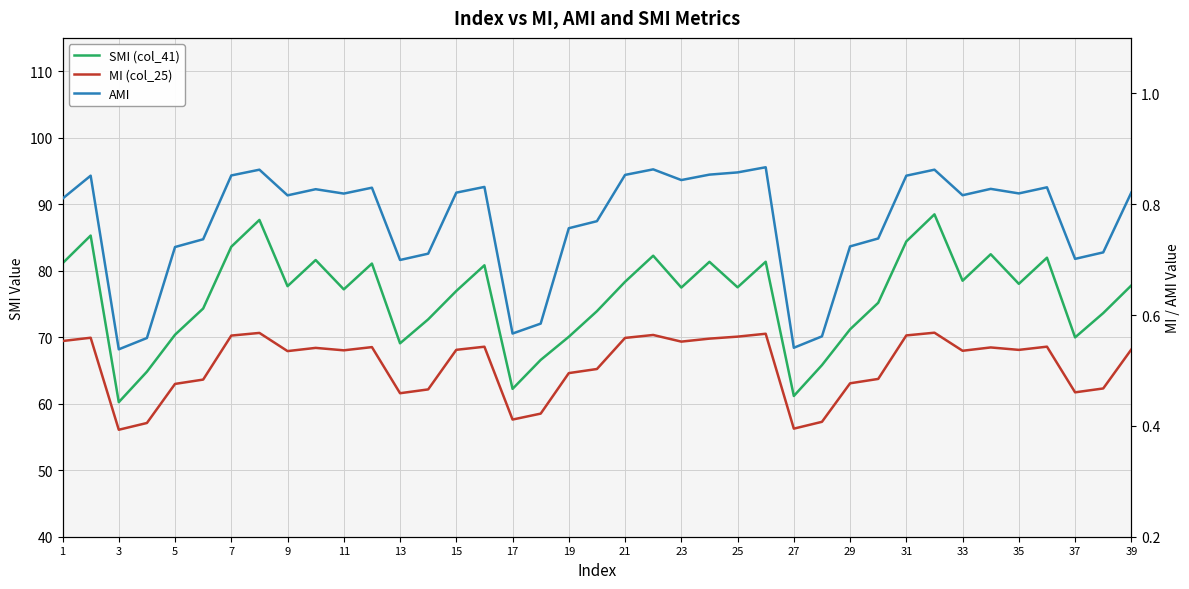

In AMI, how many points are higher than both neighbors (excluding endpoints)?

10